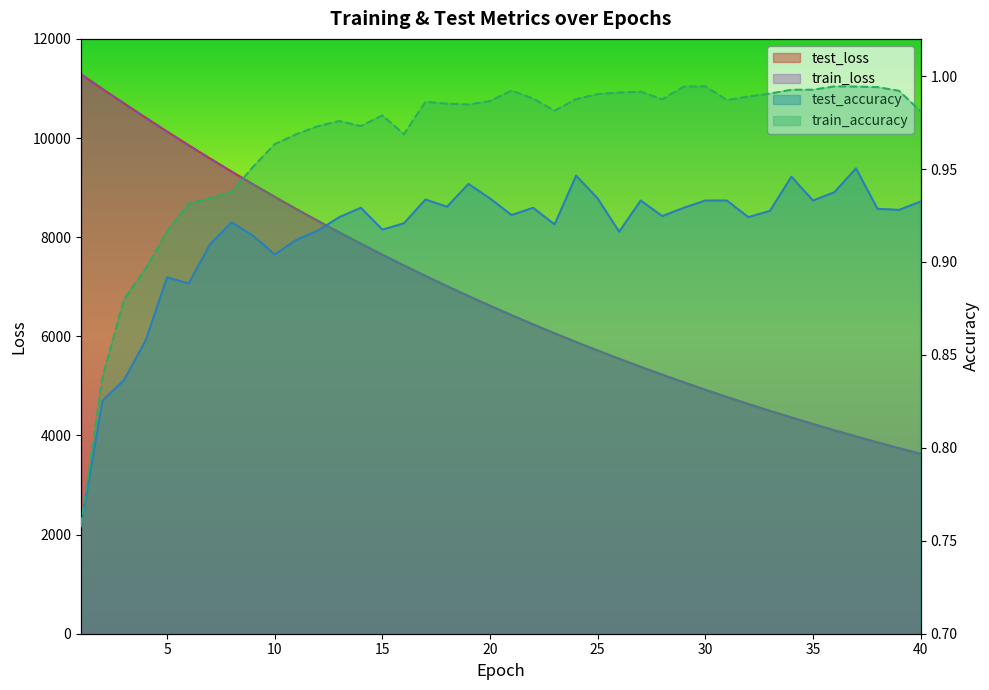

What are all the series names shown in the legend?

test_loss, train_loss, test_accuracy, train_accuracy